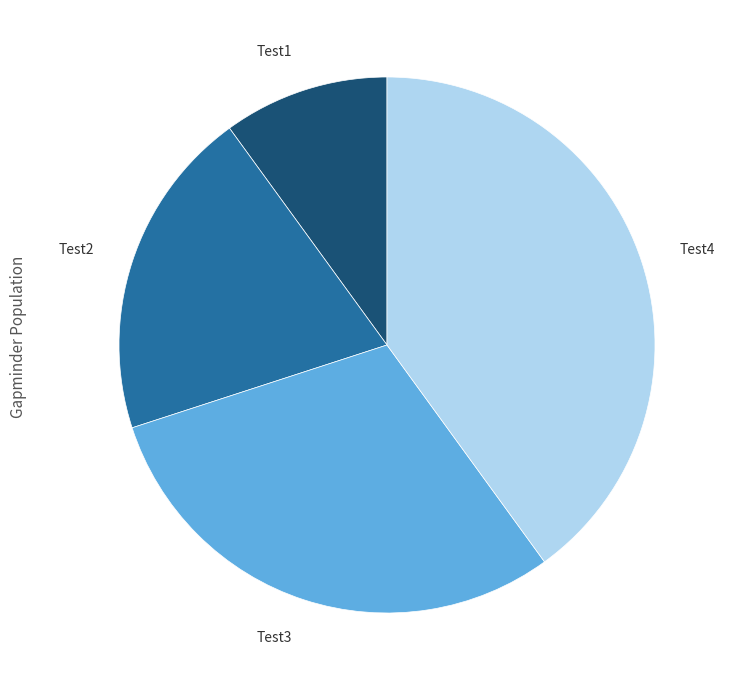

Which slice is the smallest?

Test1